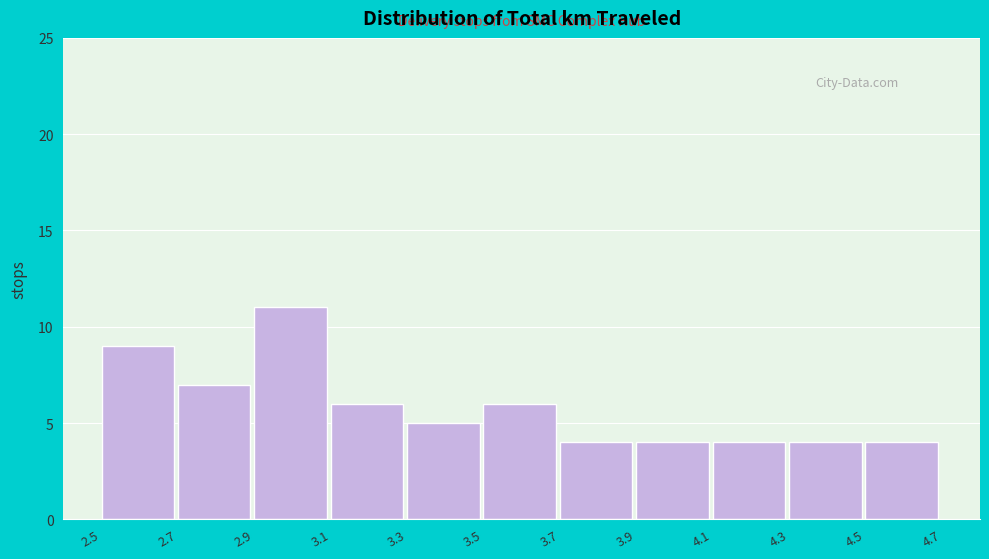

Reading left to right, extract all data points from this chart.

2.5=9	2.7=7	2.9=11	3.1=6	3.3=5	3.5=6	3.7=4	3.9=4	4.1=4	4.3=4	4.5=4